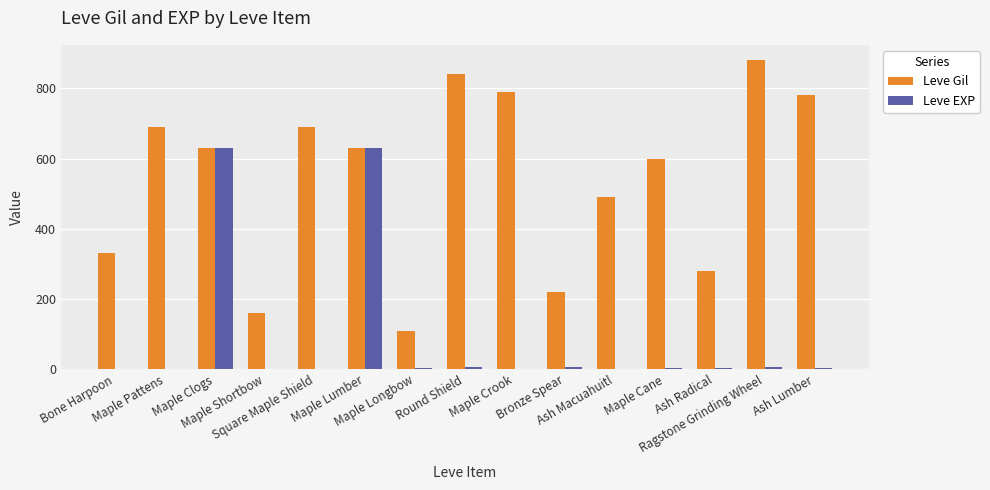

Which series changed the most between Bone Harpoon and Ash Radical?

Leve Gil